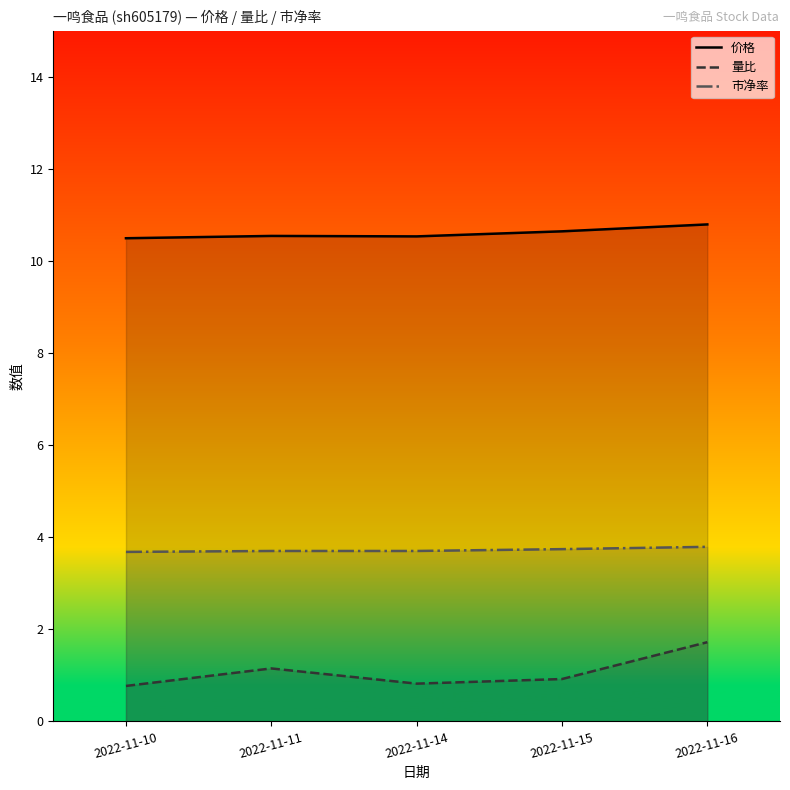

What is the total value across all series at 2022-11-16?

16.3